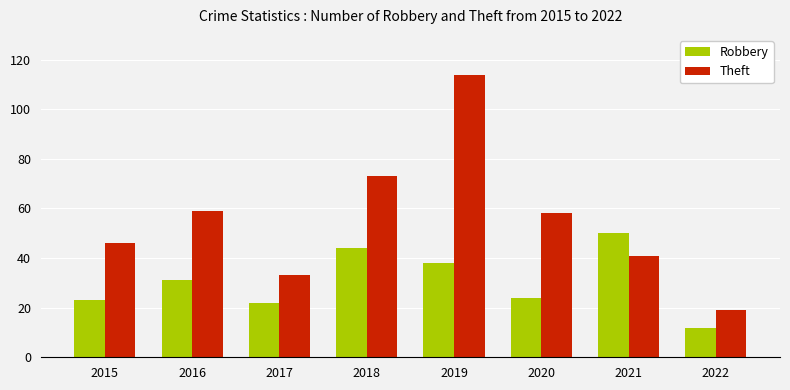

What is the difference between the Theft values at 2019 and 2022?

95